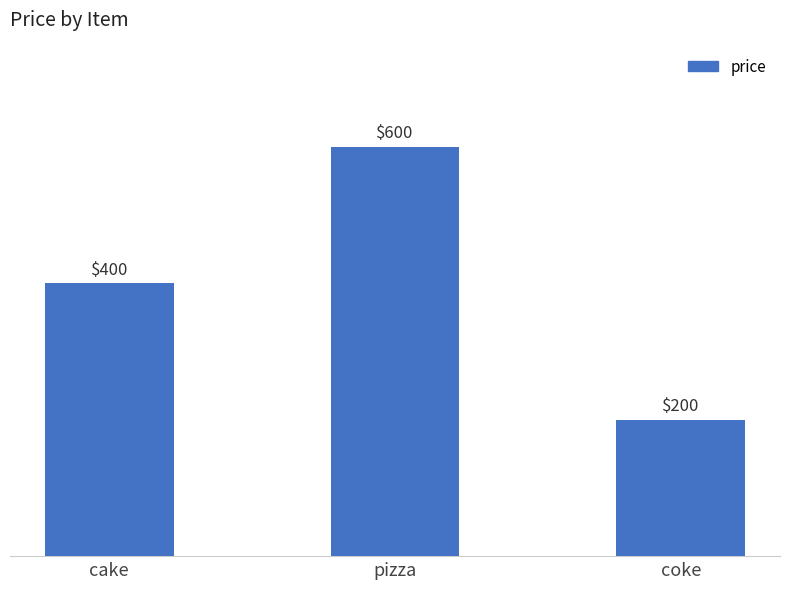

What is the change in value from cake to coke?

-200